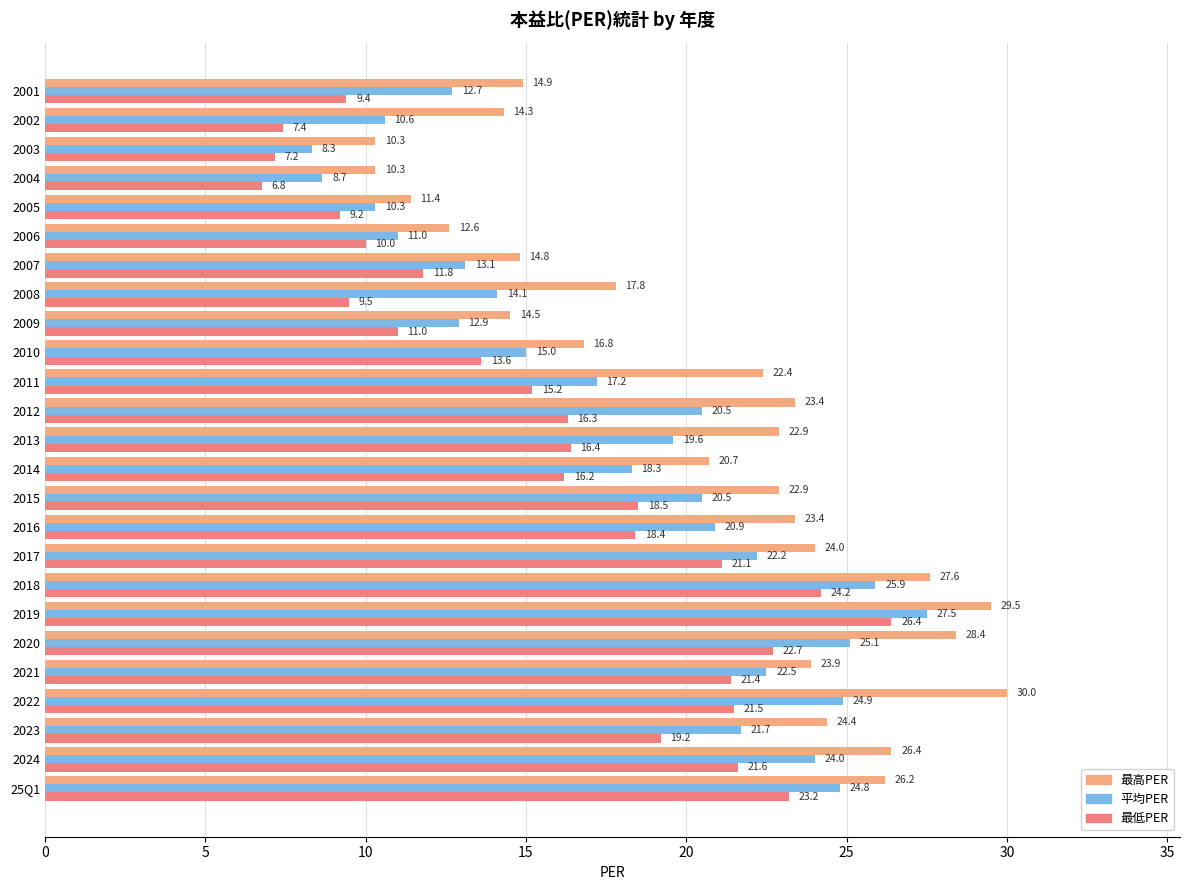

True or false: 平均PER has a value of 12.4 at 2023.

False